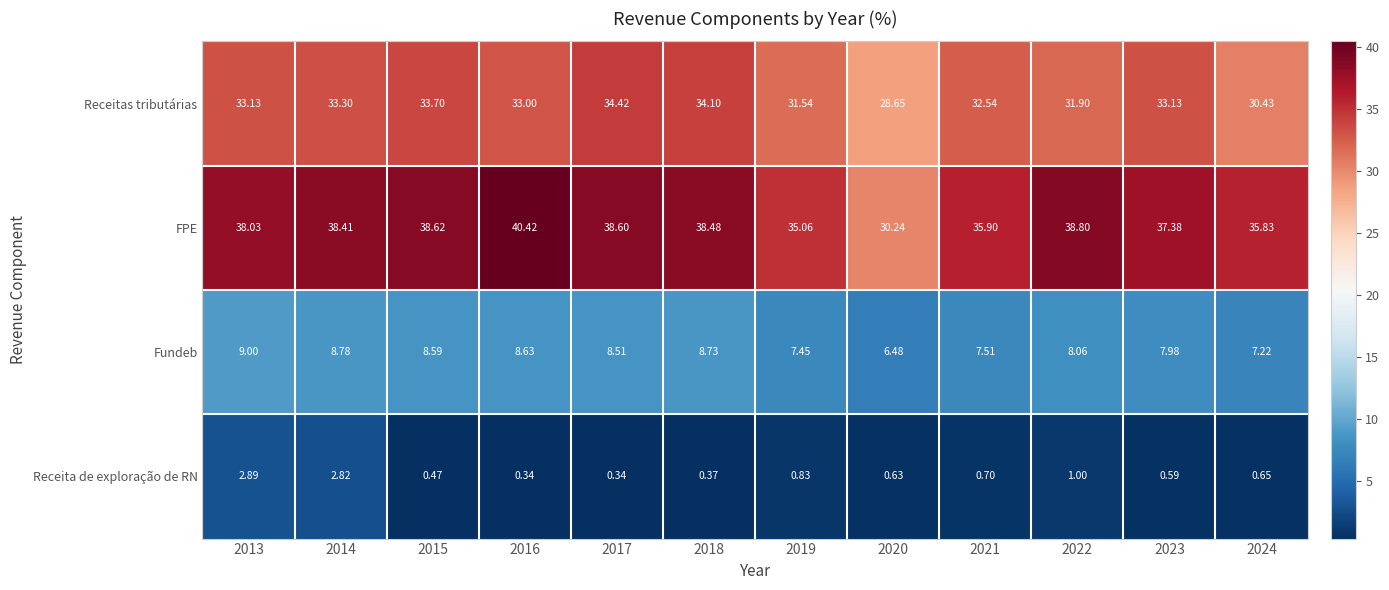

Rank the series by their maximum value, from lowest to highest.

Receita de exploração de RN, Fundeb, Receitas tributárias, FPE